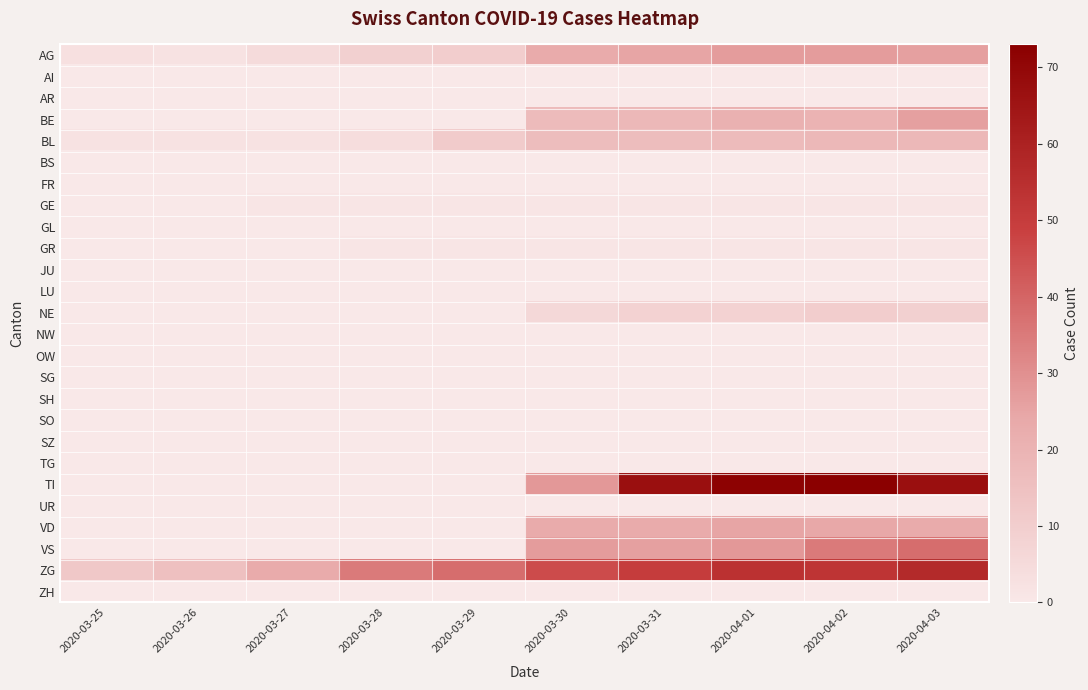

Reading left to right, transcribe all the data shown in this chart.

AG: 2020-03-25=3	2020-03-26=2	2020-03-27=5	2020-03-28=9	2020-03-29=10	2020-03-30=23	2020-03-31=25	2020-04-01=27	2020-04-02=27	2020-04-03=26
AI: 2020-03-25=0	2020-03-26=0	2020-03-27=0	2020-03-28=0	2020-03-29=0	2020-03-30=0	2020-03-31=0	2020-04-01=0	2020-04-02=0	2020-04-03=0
AR: 2020-03-25=0	2020-03-26=0	2020-03-27=0	2020-03-28=0	2020-03-29=0	2020-03-30=0	2020-03-31=0	2020-04-01=0	2020-04-02=0	2020-04-03=0
BE: 2020-03-25=0	2020-03-26=0	2020-03-27=0	2020-03-28=0	2020-03-29=0	2020-03-30=17	2020-03-31=18	2020-04-01=21	2020-04-02=20	2020-04-03=26
BL: 2020-03-25=2	2020-03-26=2	2020-03-27=2	2020-03-28=4	2020-03-29=11	2020-03-30=16	2020-03-31=16	2020-04-01=17	2020-04-02=18	2020-04-03=18
BS: 2020-03-25=0	2020-03-26=0	2020-03-27=0	2020-03-28=0	2020-03-29=0	2020-03-30=0	2020-03-31=0	2020-04-01=0	2020-04-02=0	2020-04-03=0
FR: 2020-03-25=0	2020-03-26=0	2020-03-27=0	2020-03-28=0	2020-03-29=0	2020-03-30=0	2020-03-31=0	2020-04-01=0	2020-04-02=0	2020-04-03=0
GE: 2020-03-25=0	2020-03-26=0	2020-03-27=1	2020-03-28=1	2020-03-29=1	2020-03-30=1	2020-03-31=1	2020-04-01=1	2020-04-02=1	2020-04-03=1
GL: 2020-03-25=0	2020-03-26=0	2020-03-27=0	2020-03-28=0	2020-03-29=0	2020-03-30=0	2020-03-31=0	2020-04-01=0	2020-04-02=0	2020-04-03=0
GR: 2020-03-25=0	2020-03-26=0	2020-03-27=0	2020-03-28=1	2020-03-29=1	2020-03-30=1	2020-03-31=1	2020-04-01=1	2020-04-02=1	2020-04-03=1
JU: 2020-03-25=0	2020-03-26=0	2020-03-27=0	2020-03-28=0	2020-03-29=0	2020-03-30=0	2020-03-31=0	2020-04-01=0	2020-04-02=0	2020-04-03=0
LU: 2020-03-25=0	2020-03-26=0	2020-03-27=0	2020-03-28=0	2020-03-29=0	2020-03-30=0	2020-03-31=0	2020-04-01=0	2020-04-02=0	2020-04-03=0
NE: 2020-03-25=0	2020-03-26=0	2020-03-27=0	2020-03-28=0	2020-03-29=0	2020-03-30=6	2020-03-31=8	2020-04-01=8	2020-04-02=10	2020-04-03=9
NW: 2020-03-25=0	2020-03-26=0	2020-03-27=0	2020-03-28=0	2020-03-29=0	2020-03-30=0	2020-03-31=0	2020-04-01=0	2020-04-02=0	2020-04-03=0
OW: 2020-03-25=0	2020-03-26=0	2020-03-27=0	2020-03-28=0	2020-03-29=0	2020-03-30=0	2020-03-31=0	2020-04-01=0	2020-04-02=0	2020-04-03=0
SG: 2020-03-25=0	2020-03-26=0	2020-03-27=0	2020-03-28=0	2020-03-29=0	2020-03-30=0	2020-03-31=0	2020-04-01=0	2020-04-02=0	2020-04-03=0
SH: 2020-03-25=0	2020-03-26=0	2020-03-27=0	2020-03-28=0	2020-03-29=0	2020-03-30=0	2020-03-31=0	2020-04-01=0	2020-04-02=0	2020-04-03=0
SO: 2020-03-25=0	2020-03-26=0	2020-03-27=0	2020-03-28=0	2020-03-29=0	2020-03-30=0	2020-03-31=0	2020-04-01=0	2020-04-02=0	2020-04-03=0
SZ: 2020-03-25=0	2020-03-26=0	2020-03-27=0	2020-03-28=0	2020-03-29=0	2020-03-30=0	2020-03-31=0	2020-04-01=0	2020-04-02=0	2020-04-03=0
TG: 2020-03-25=0	2020-03-26=0	2020-03-27=0	2020-03-28=0	2020-03-29=0	2020-03-30=0	2020-03-31=0	2020-04-01=0	2020-04-02=0	2020-04-03=0
TI: 2020-03-25=0	2020-03-26=0	2020-03-27=0	2020-03-28=0	2020-03-29=0	2020-03-30=28	2020-03-31=67	2020-04-01=72	2020-04-02=73	2020-04-03=67
UR: 2020-03-25=0	2020-03-26=0	2020-03-27=0	2020-03-28=0	2020-03-29=0	2020-03-30=0	2020-03-31=0	2020-04-01=0	2020-04-02=0	2020-04-03=0
VD: 2020-03-25=0	2020-03-26=0	2020-03-27=0	2020-03-28=0	2020-03-29=0	2020-03-30=23	2020-03-31=23	2020-04-01=25	2020-04-02=24	2020-04-03=23
VS: 2020-03-25=0	2020-03-26=0	2020-03-27=0	2020-03-28=0	2020-03-29=0	2020-03-30=27	2020-03-31=26	2020-04-01=28	2020-04-02=35	2020-04-03=38
ZG: 2020-03-25=12	2020-03-26=15	2020-03-27=23	2020-03-28=35	2020-03-29=38	2020-03-30=46	2020-03-31=50	2020-04-01=54	2020-04-02=53	2020-04-03=57
ZH: 2020-03-25=0	2020-03-26=0	2020-03-27=0	2020-03-28=0	2020-03-29=0	2020-03-30=0	2020-03-31=0	2020-04-01=0	2020-04-02=0	2020-04-03=0